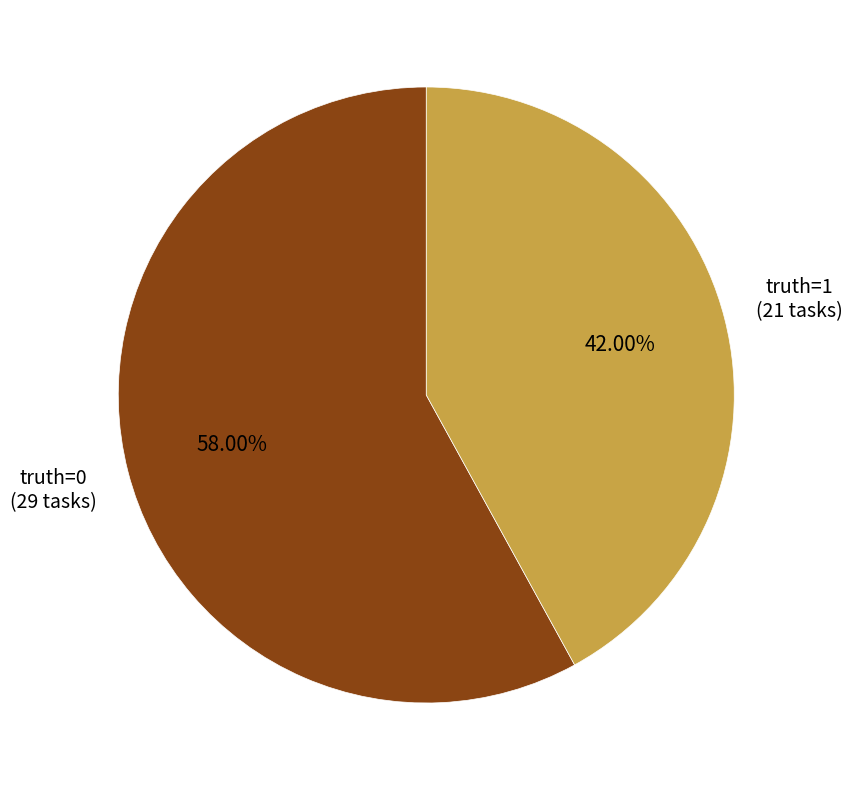

How many slices are in this pie chart?

2